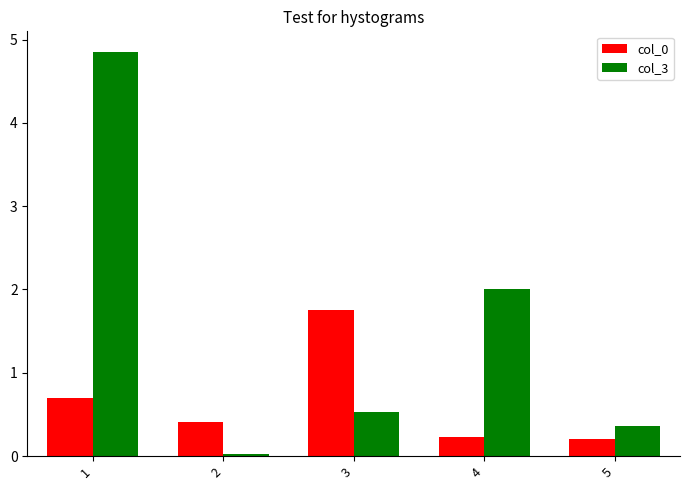

True or false: col_3 has a value of 2.0 at 4.

True